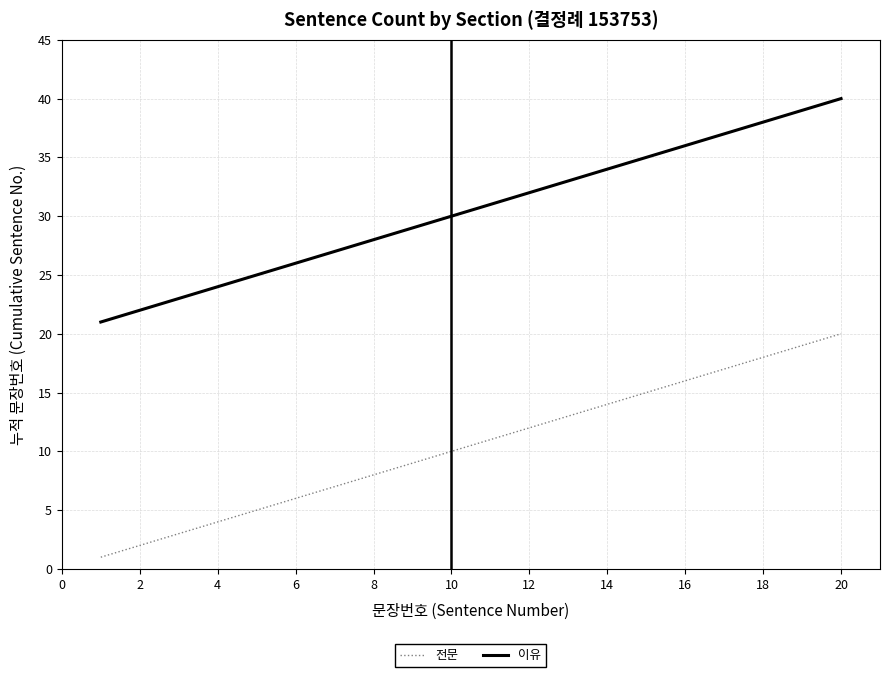

What is the difference between the maximum and minimum values in the 이유 series?

19